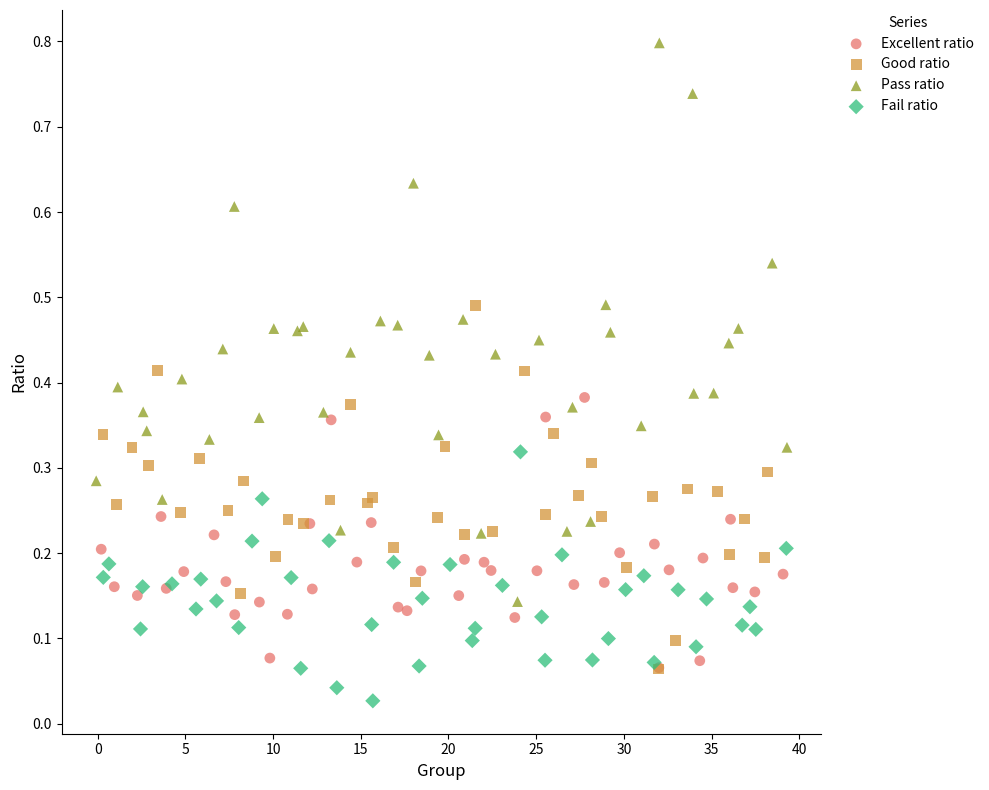

Which series reaches the minimum Y coordinate?

Fail ratio